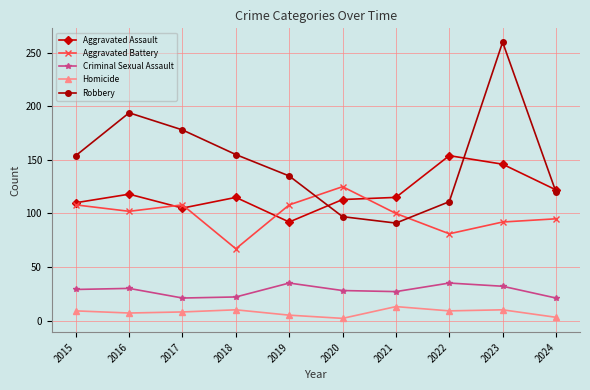

Read the Aggravated Battery value at 2022, to the nearest 5.

80